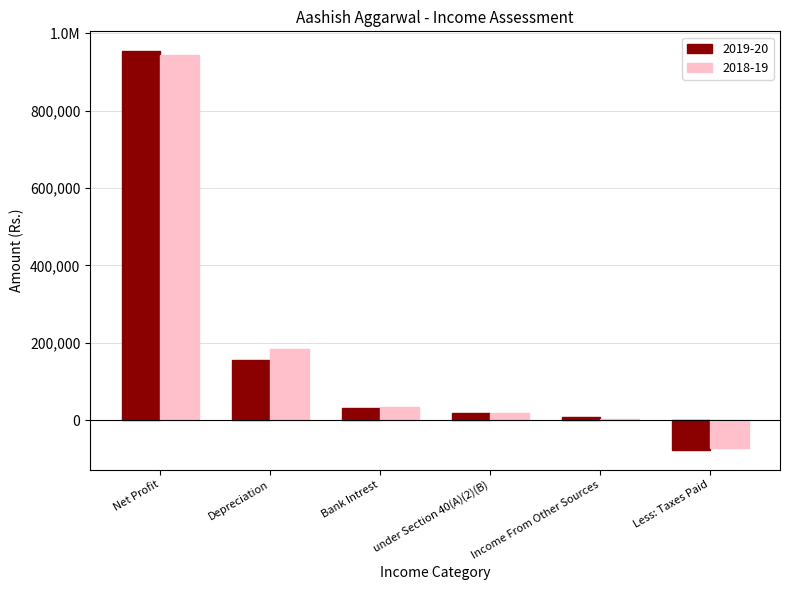

Reading right to left, transcribe all the data shown in this chart.

2019-20: Less: Taxes Paid=-76660.0	Income From Other Sources=8049.0	under Section 40(A)(2)(B)=18000.0	Bank Intrest=31499.0	Depreciation=155356.0	Net Profit=953972.0
2018-19: Less: Taxes Paid=-73380.0	Income From Other Sources=1474.0	under Section 40(A)(2)(B)=18000.0	Bank Intrest=33599.0	Depreciation=182478.0	Net Profit=943551.4